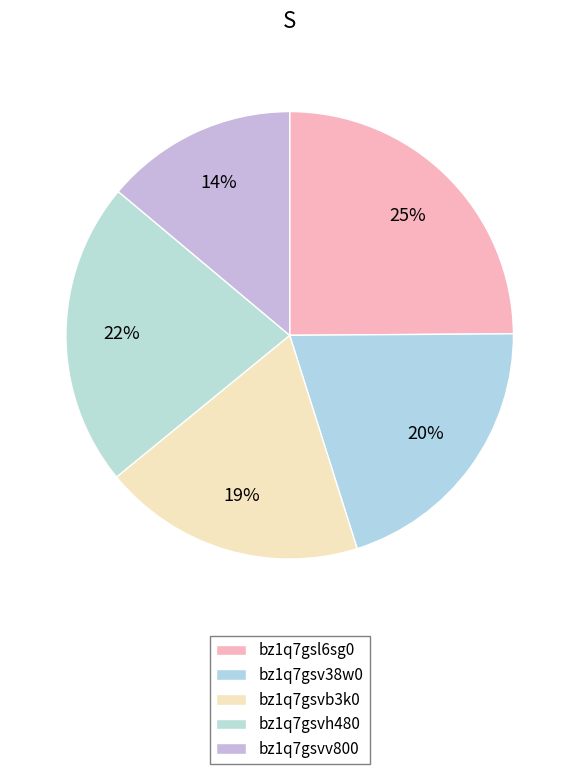

How many segments does this pie chart have?

5